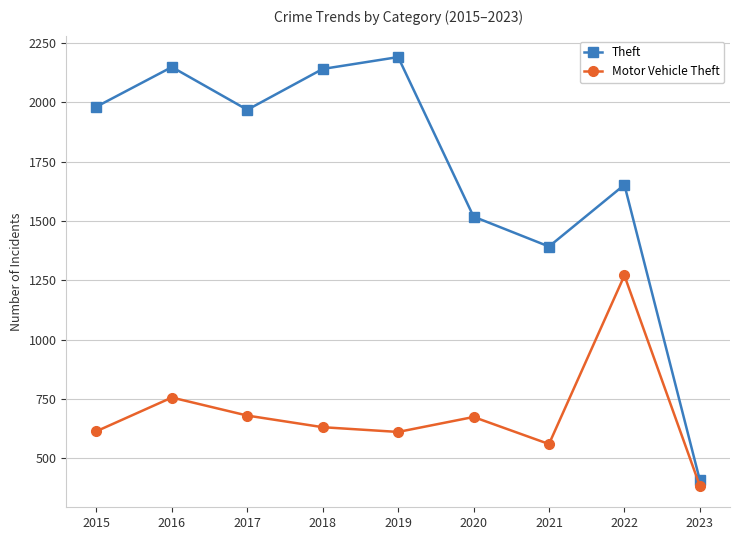

What is the value of the Theft point at the 2nd from the left?

2148